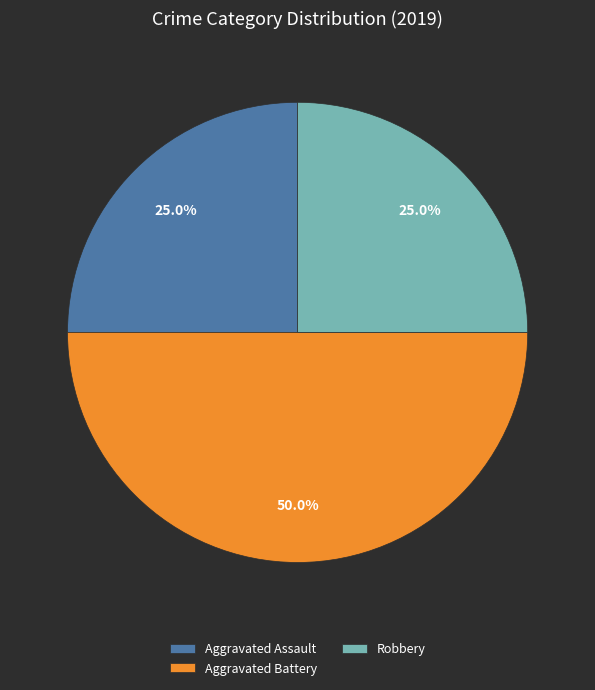

Does Aggravated Assault account for over 50% of the chart?

No